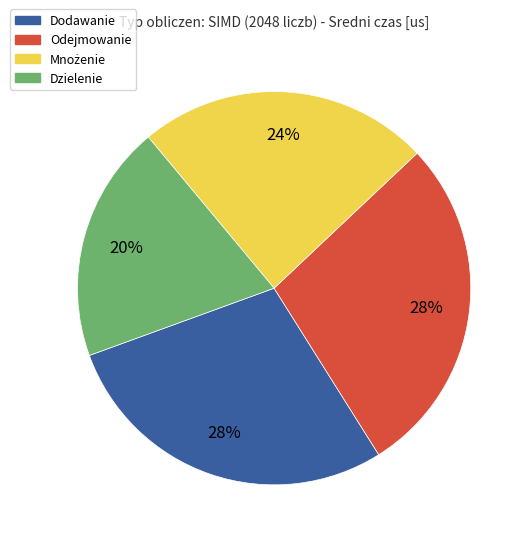

To the nearest percent, what is the combined percentage of Dodawanie and Dzielenie?

48%